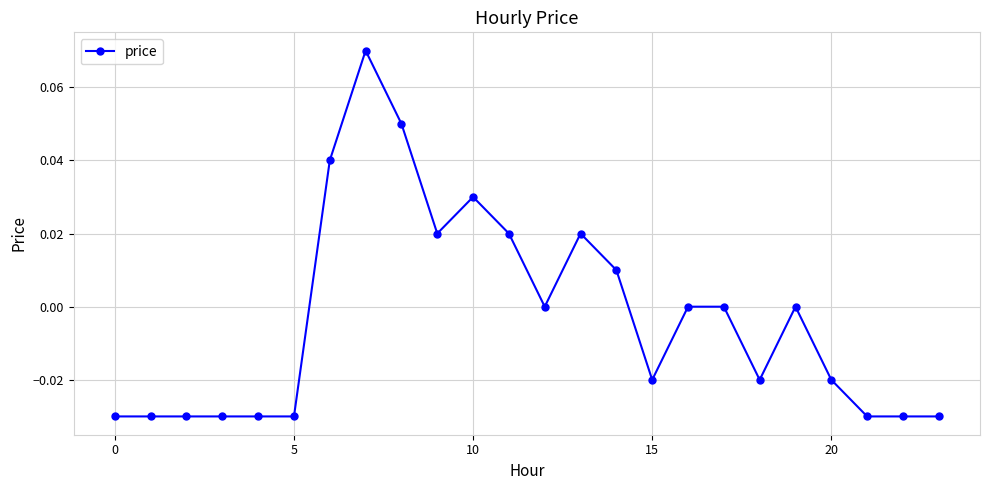

How many lines are shown in the chart?

1